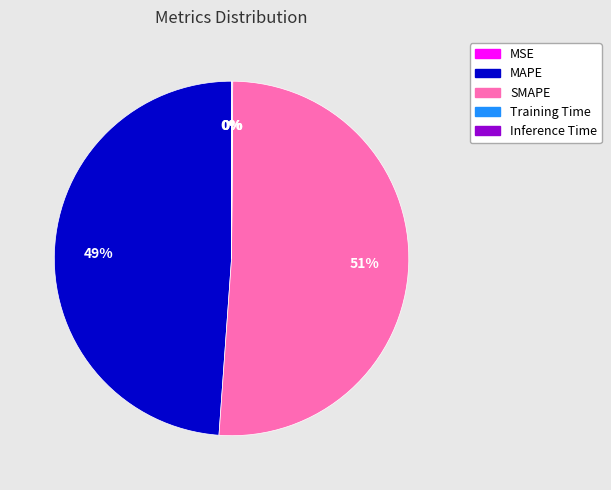

Does any single category account for the majority?

Yes